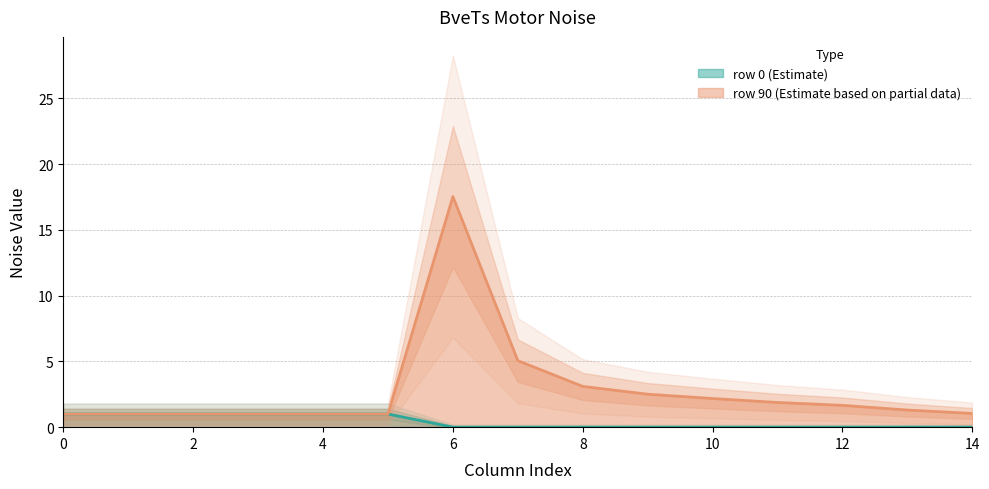

At how many categories does at least one series exceed 6?

1